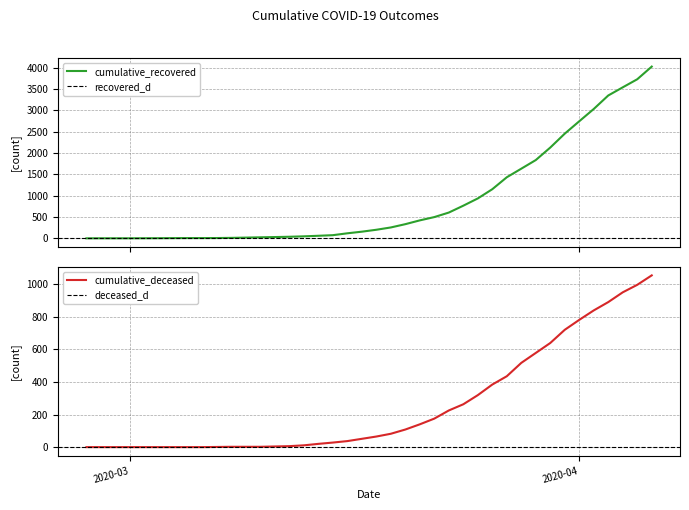

What is the sum of the cumulative_recovered values at 2020-03-19 and 2020-03-21?

682